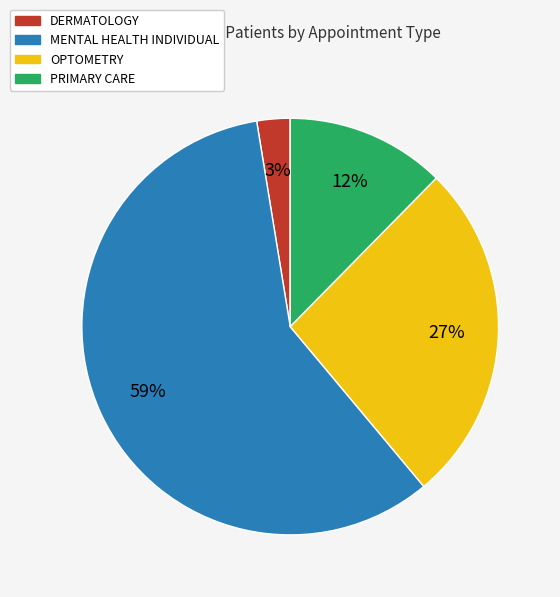

To the nearest percent, what is the difference between the OPTOMETRY and DERMATOLOGY slice percentages?

24%